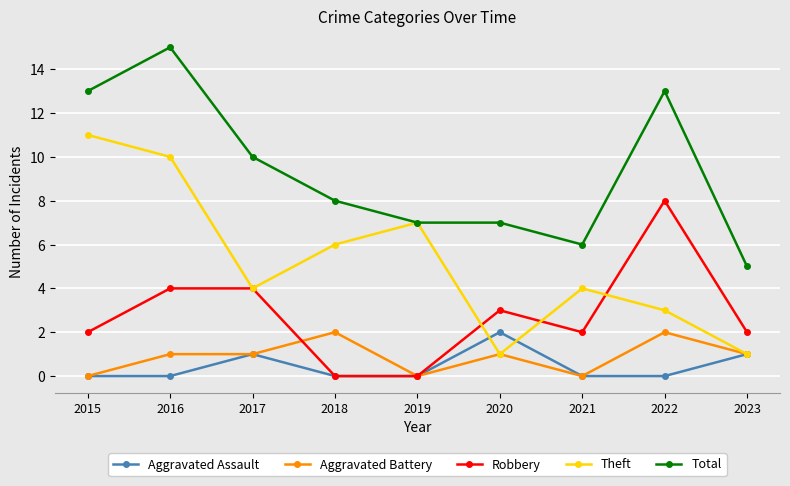

The value of Theft at 2016 is 17. True or false?

False